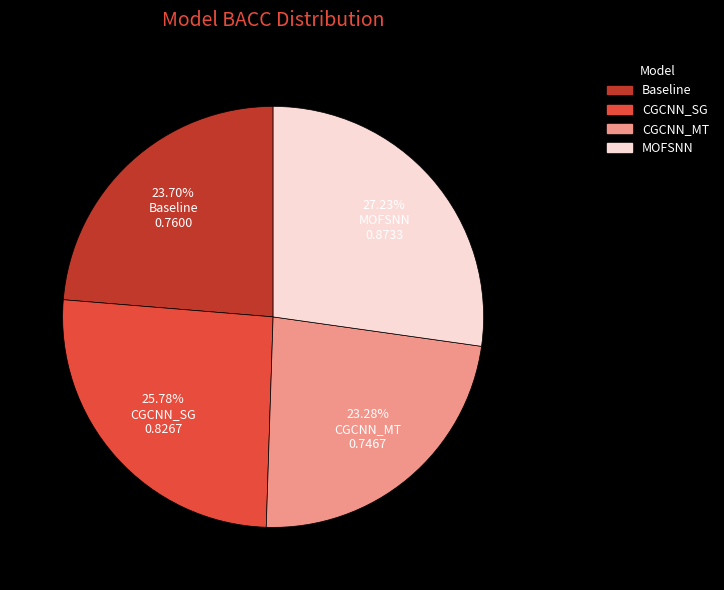

Which has a higher value, Baseline or MOFSNN?

MOFSNN